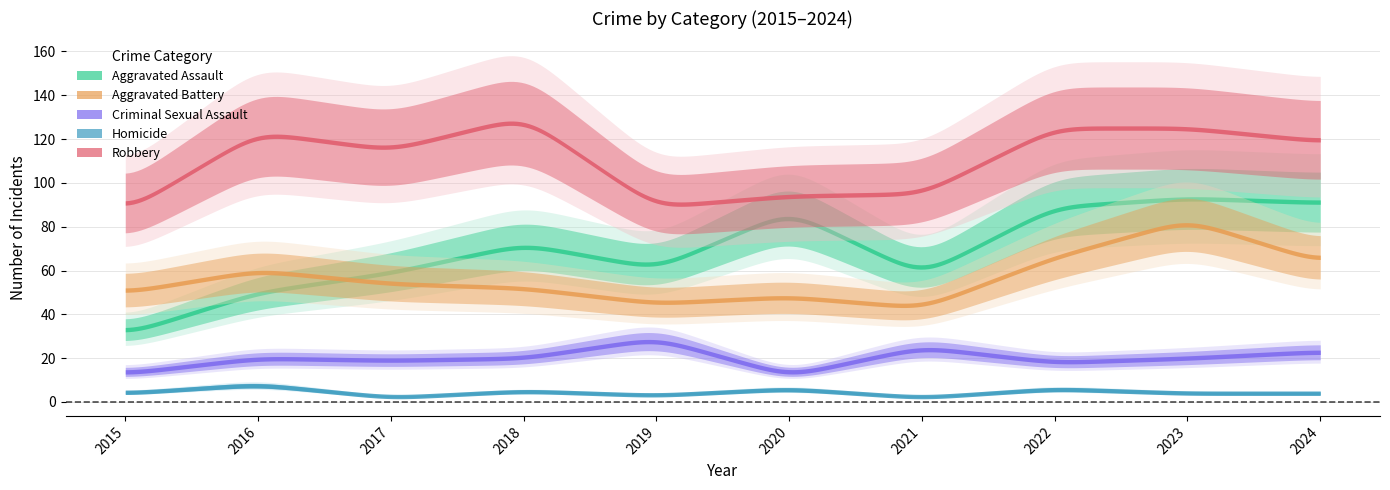

How many lines are shown in the chart?

5